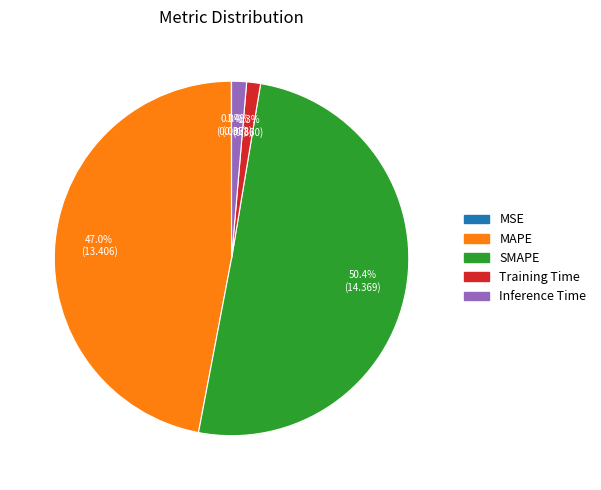

The SMAPE slice represents 43% of the pie. True or false?

False